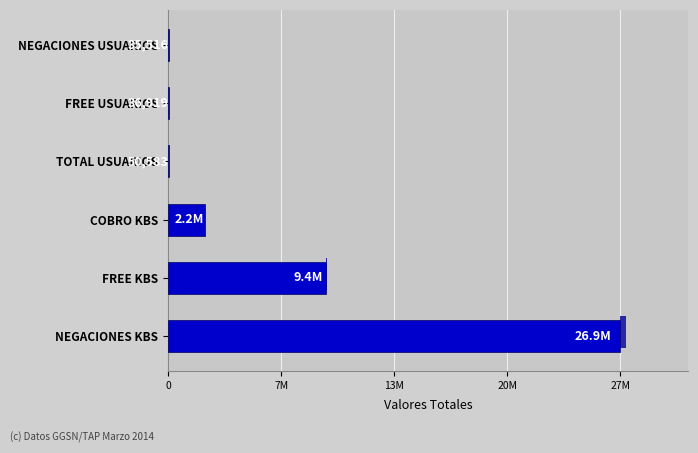

List the labels in order of value, largest first.

NEGACIONES KBS, FREE KBS, COBRO KBS, TOTAL USUARIOS, FREE USUARIOS, NEGACIONES USUARIOS